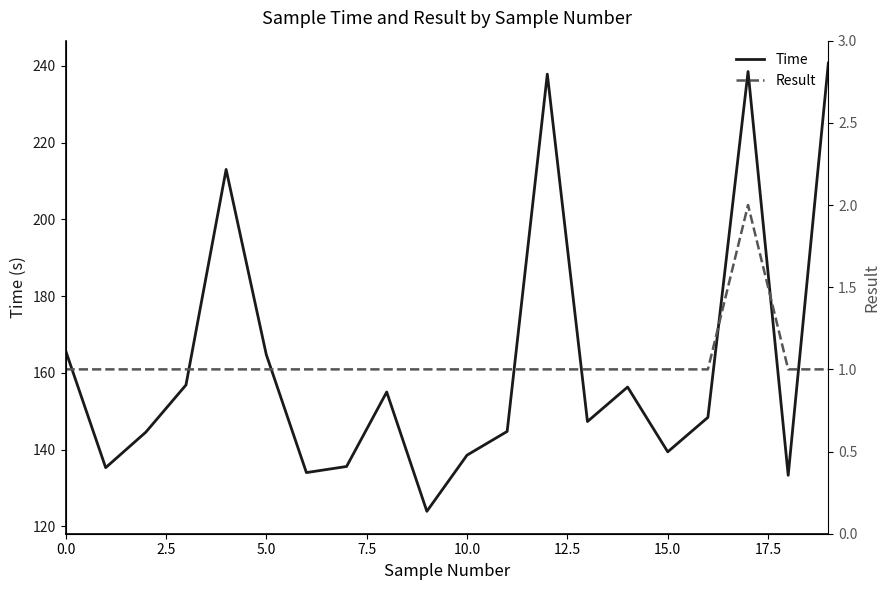

What is the highest value of the Time series?

240.7